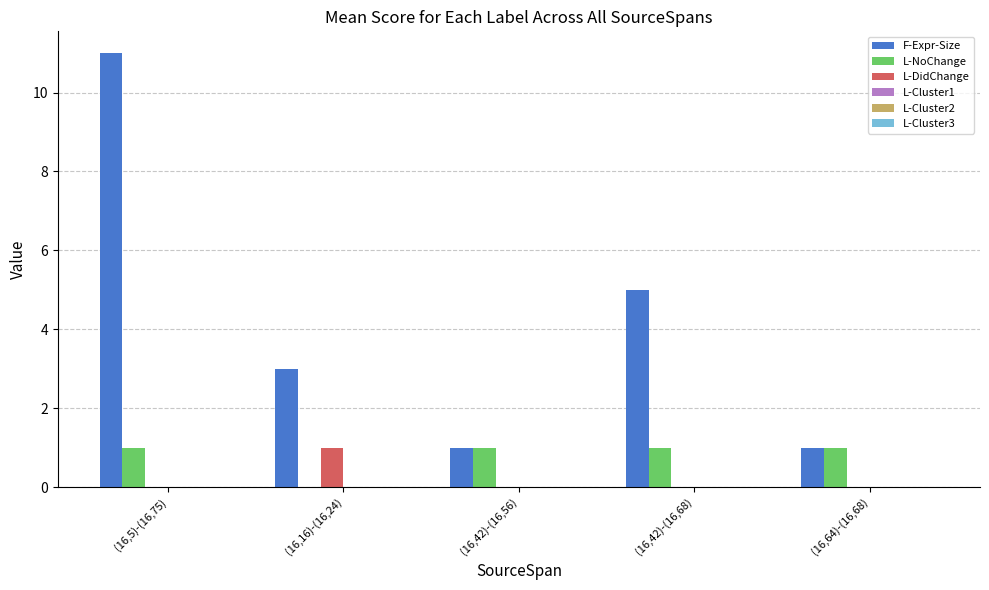

Is it true that L-DidChange equals 0 at (16,64)-(16,68)?

True